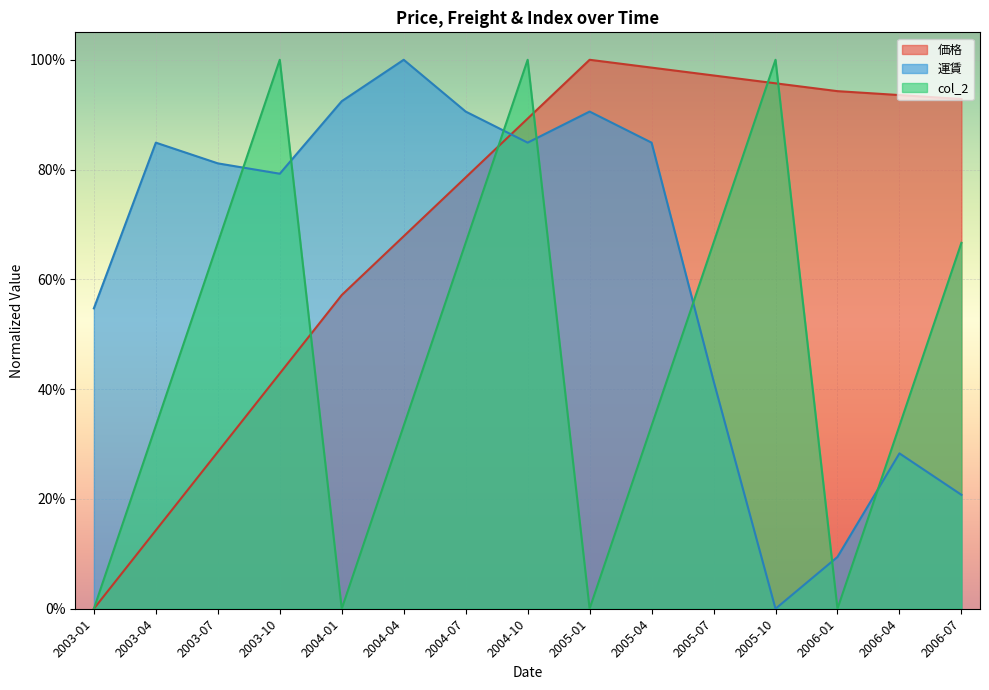

What is the approximate value of 運賃 at 2003-04?

0.8